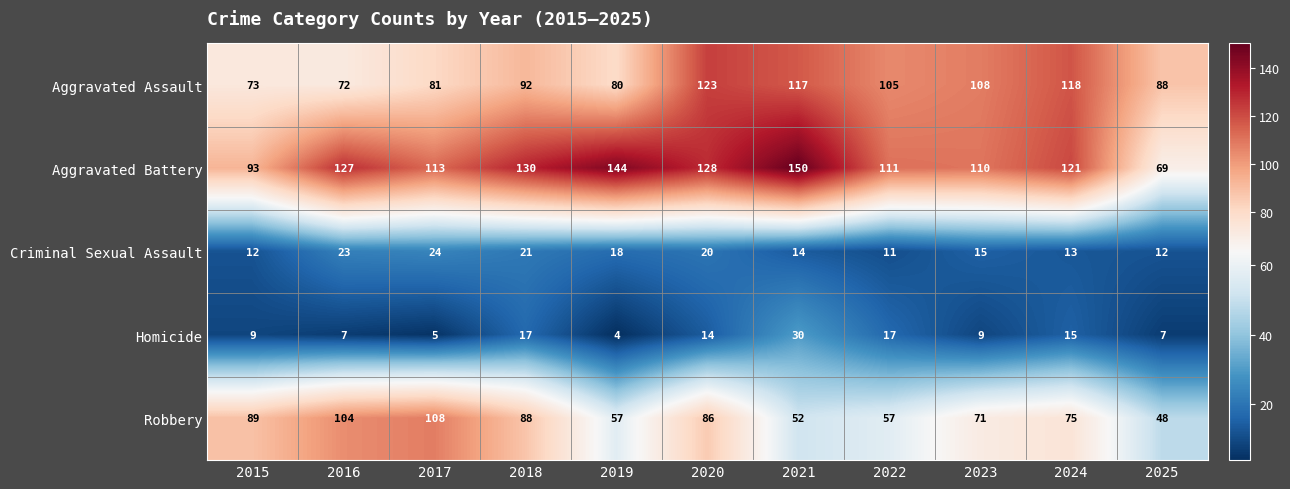

What is the difference between the Robbery values at 2018 and 2016?

16